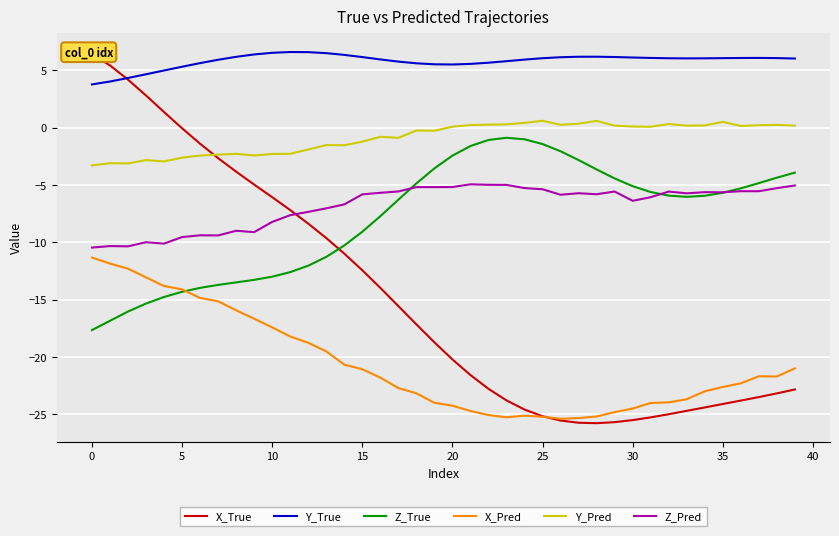

True or false: Y_Pred has a value of 0.3 at 39.

False